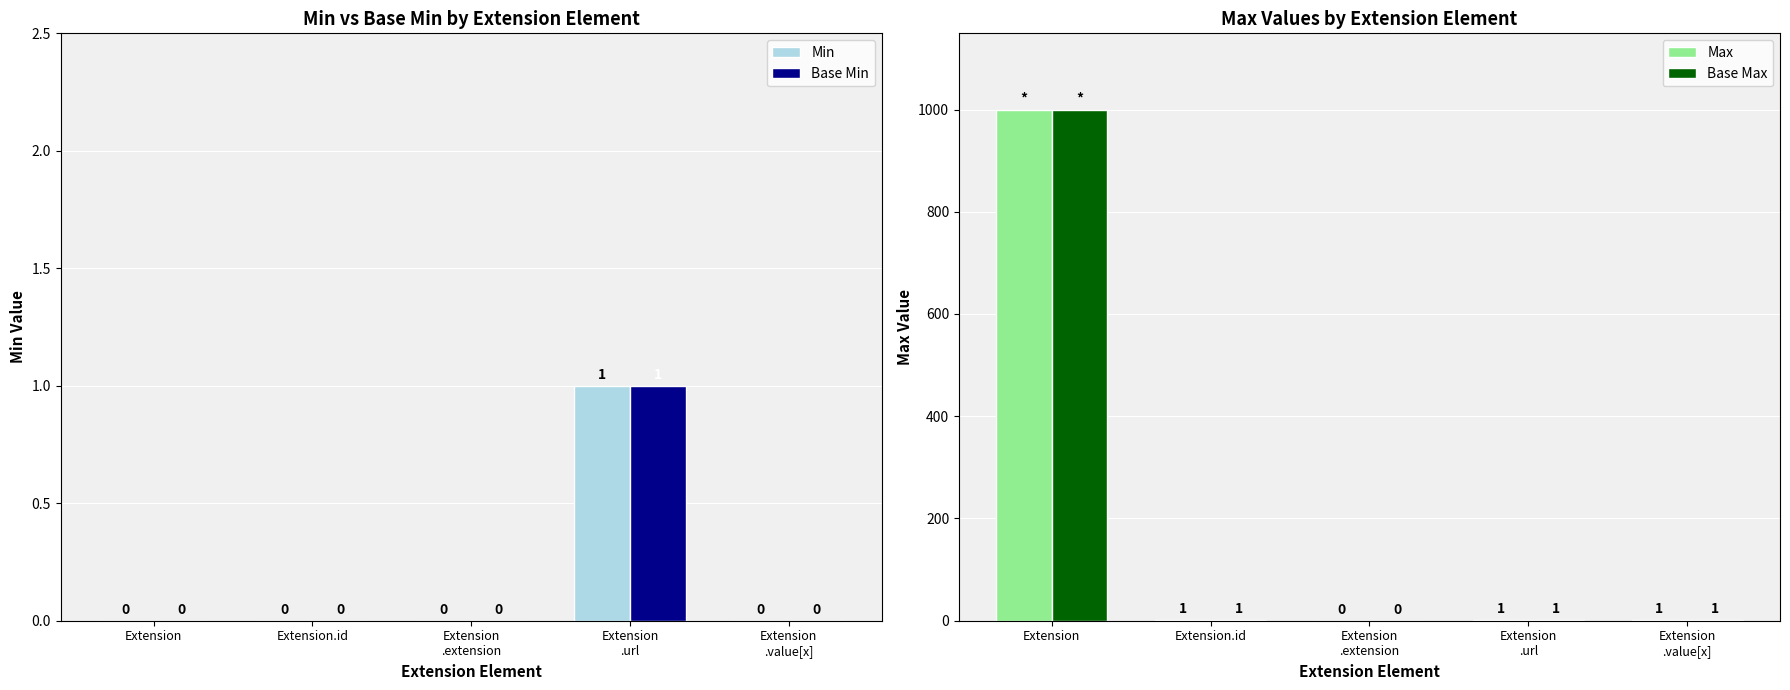

What is the label of the 4th bar from the left?

Extension
.url